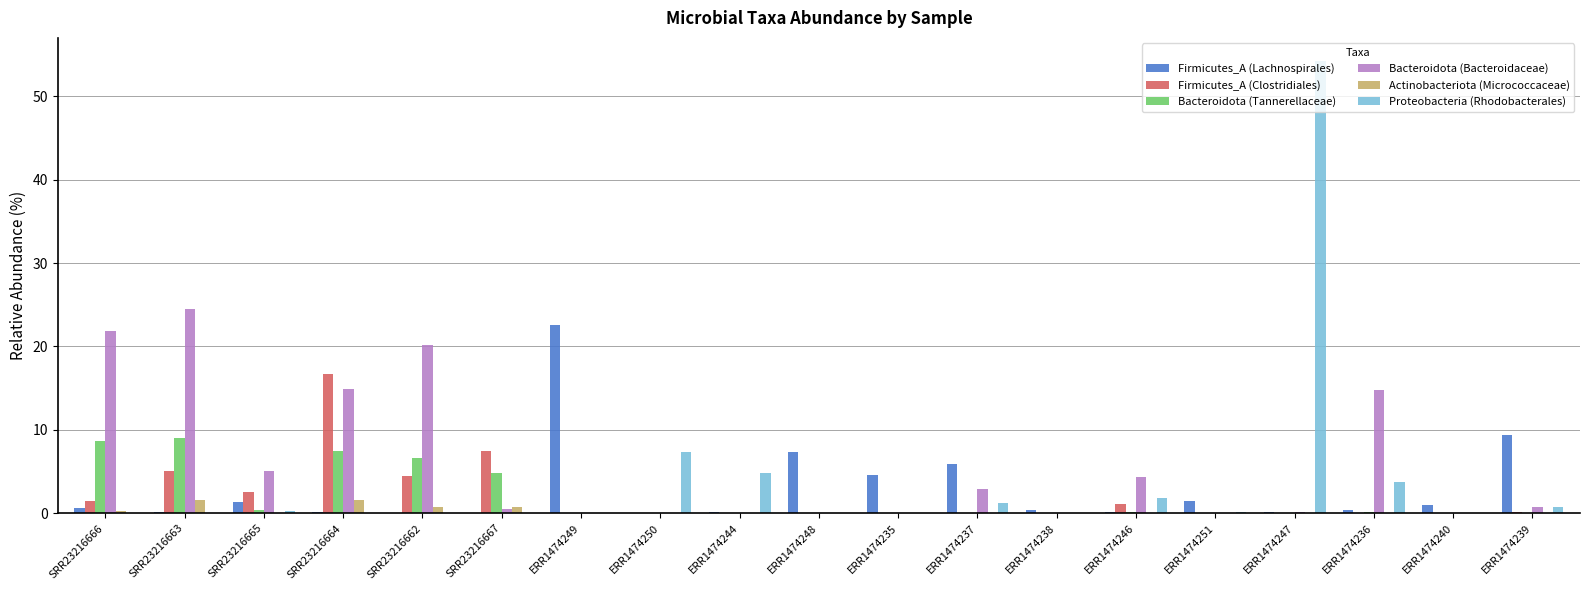

How many data points does each series have?

19